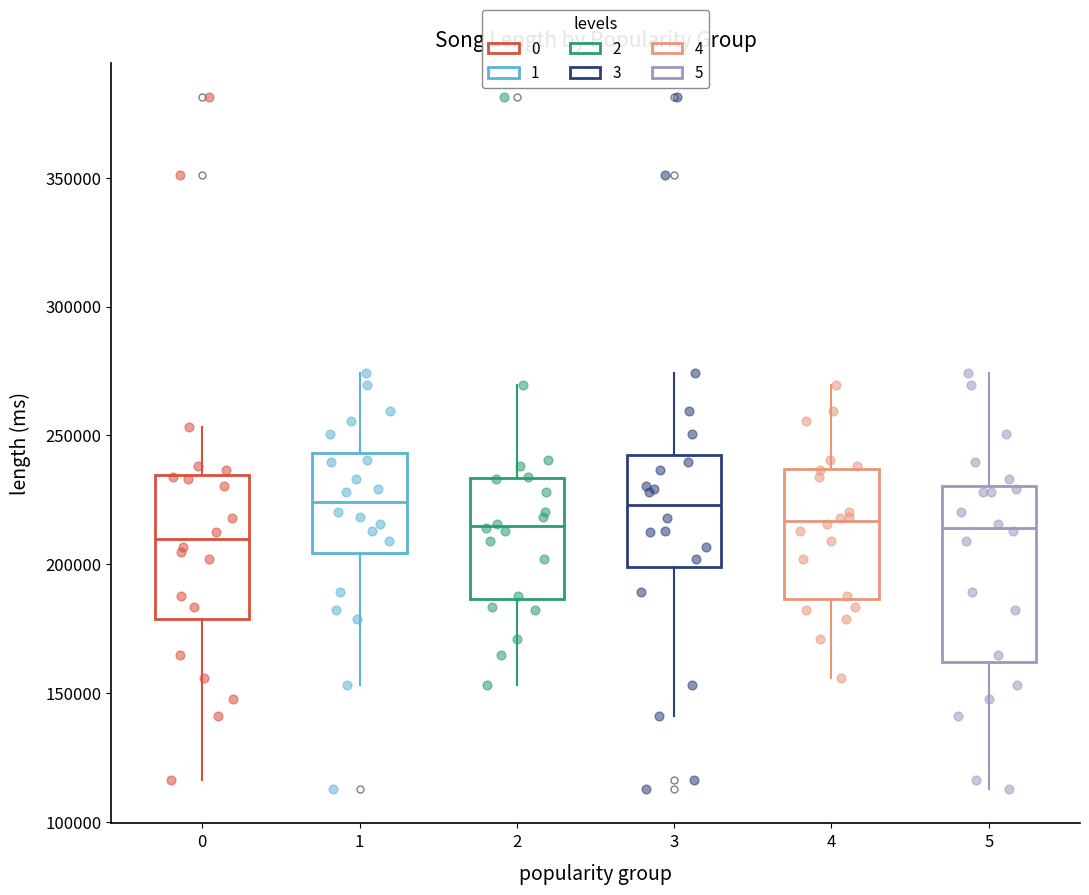

Comparing the boxes themselves (not the whiskers), which one is the tallest?

5